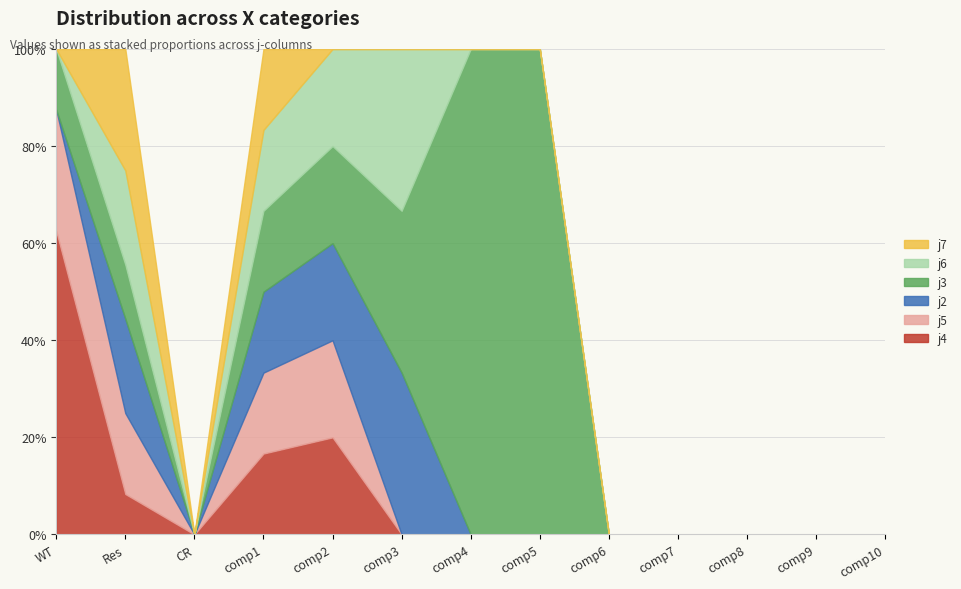

Does the chart have visible grid lines?

Yes